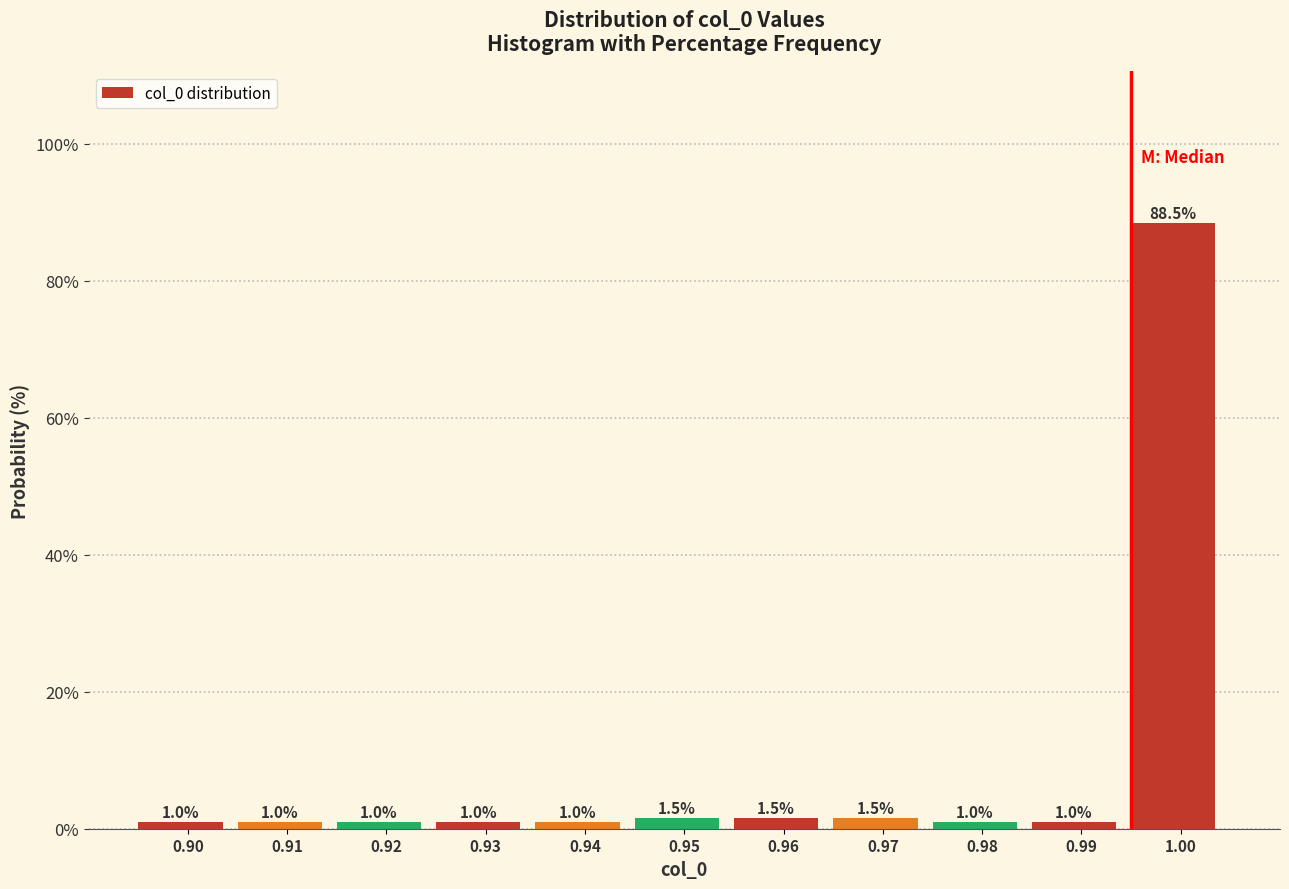

Reading right to left, list all the values displayed in this chart.

88.5	1.0	1.0	1.5	1.5	1.5	1.0	1.0	1.0	1.0	1.0